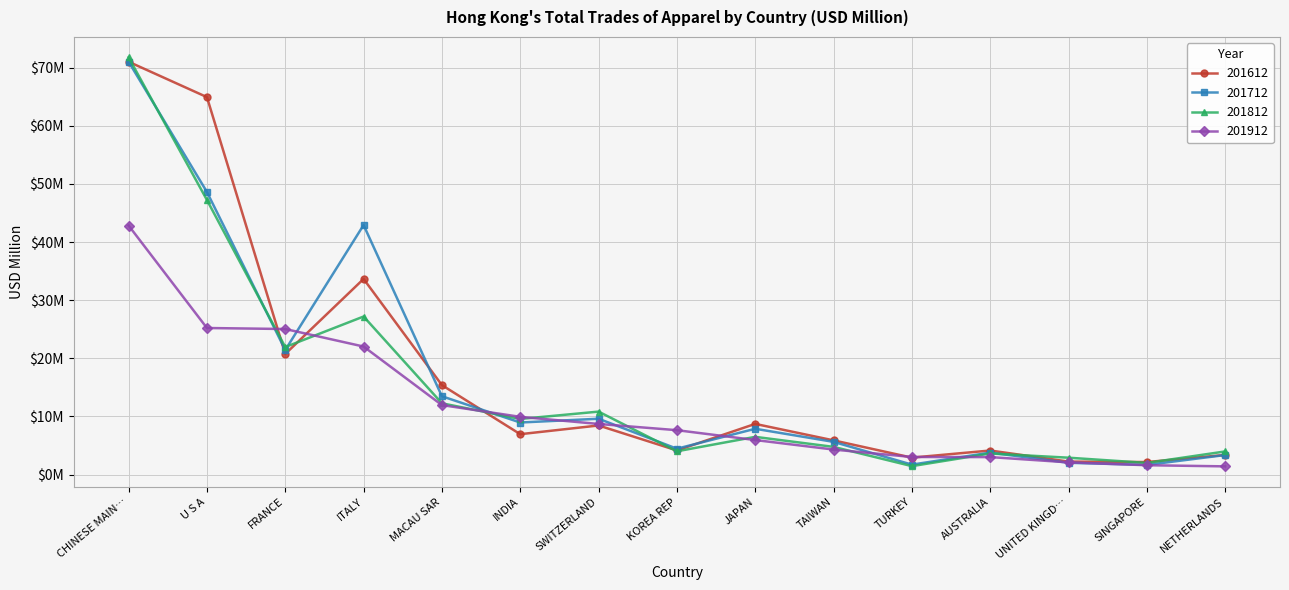

How many interior local valleys does the 201712 series have?

5